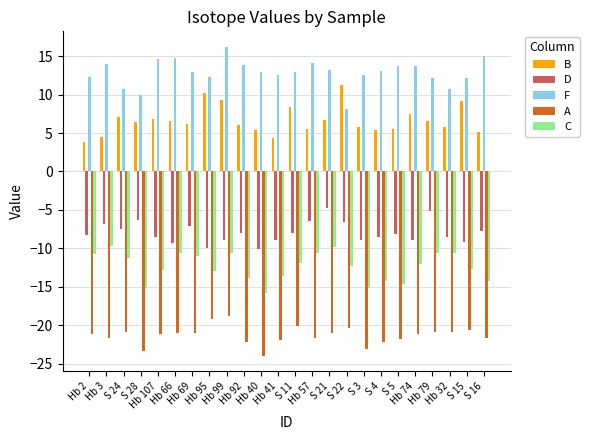

List the series in order of their peak value, highest first.

F, B, D, C, A